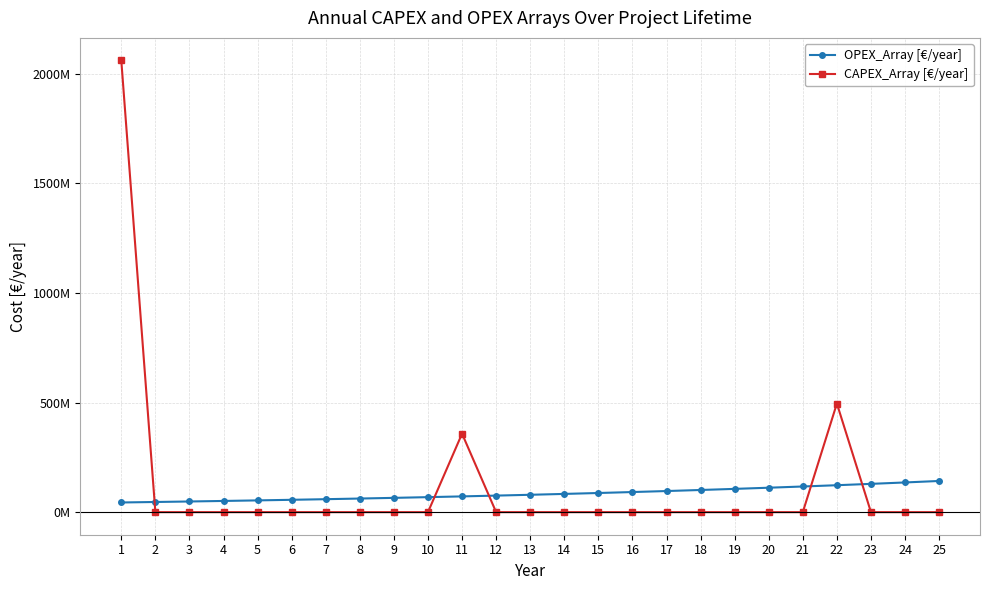

At which label does OPEX_Array [€/year] first exceed 79156187?

13